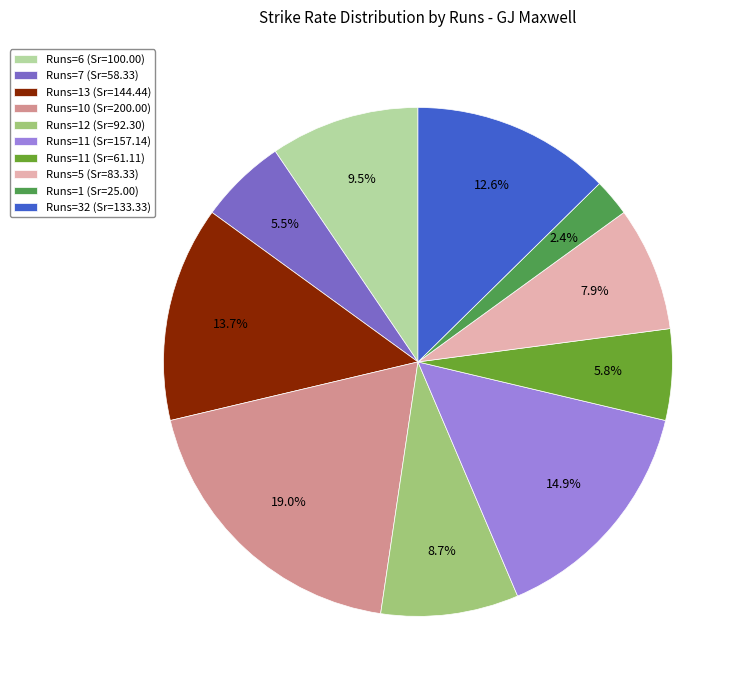

Count the number of slices in the pie.

10